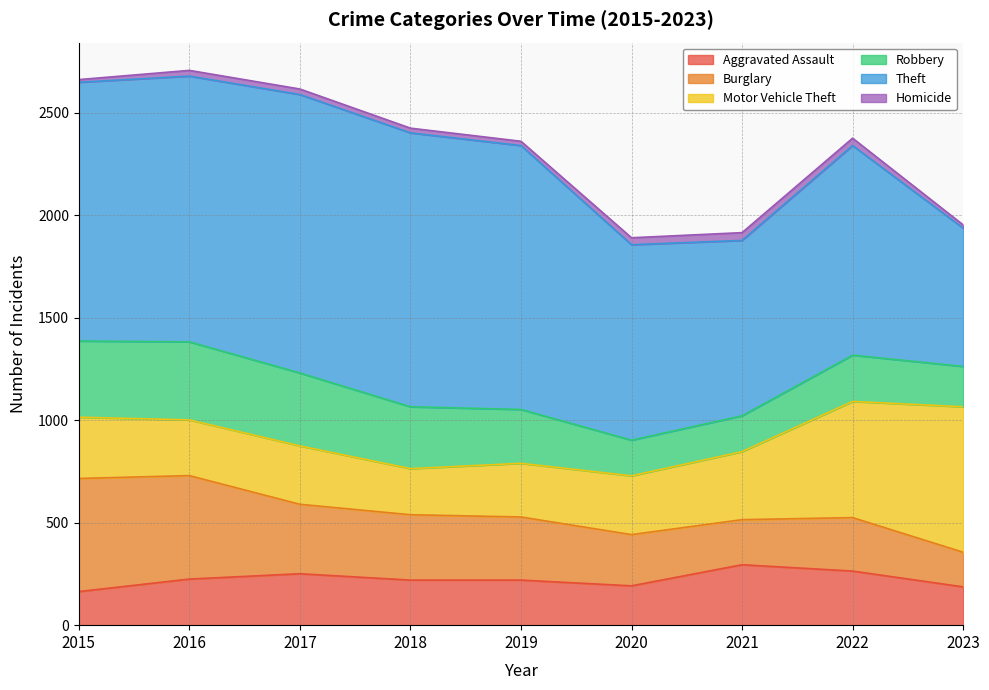

Where is the first local maximum for Burglary?

2022